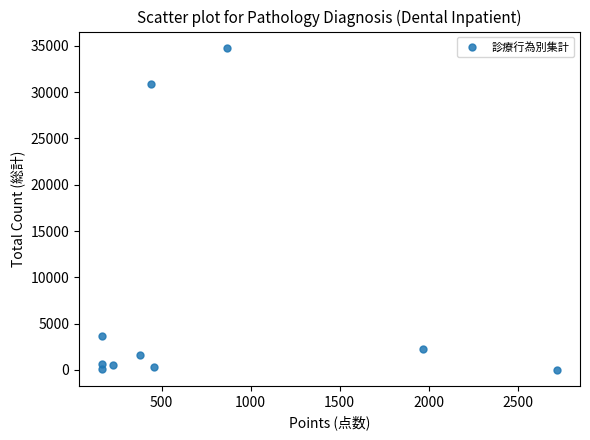

What is the average Y value?

7468